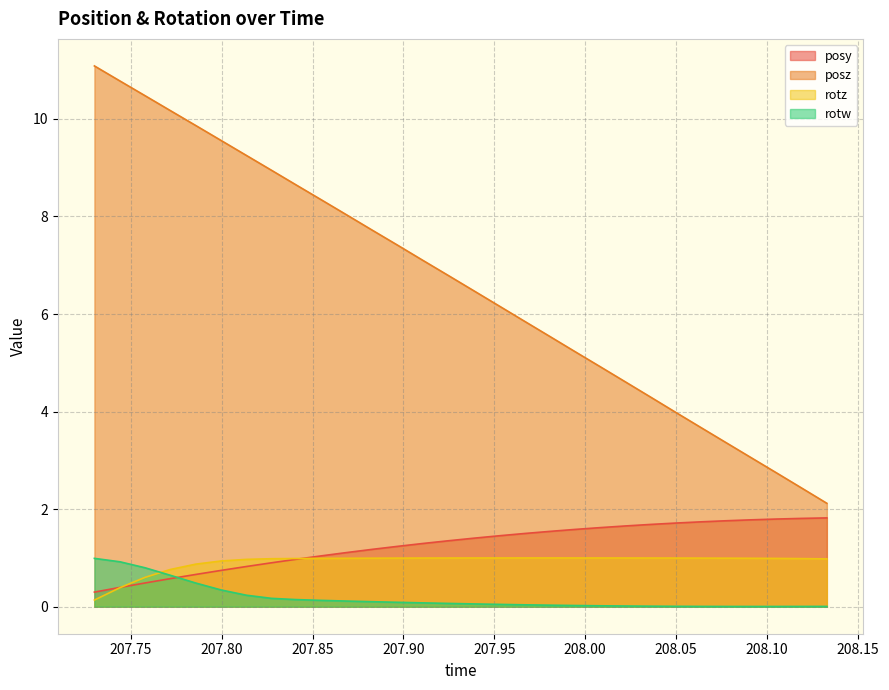

Reading right to left, transcribe all the data shown in this chart.

posy: 208.1329=1.8	208.1189=1.8	208.1051=1.8	208.0913=1.8	208.0774=1.8	208.0637=1.7	208.05=1.7	208.0359=1.7	208.0221=1.7	208.0082=1.6	207.9941=1.6	207.9806=1.5	207.9664=1.5	207.953=1.5	207.9386=1.4	207.9247=1.4	207.9106=1.3	207.8969=1.2	207.8829=1.2	207.8688=1.1	207.855=1.0	207.8409=1.0	207.8274=0.9	207.8136=0.8	207.7997=0.7	207.7858=0.7	207.7717=0.6	207.7578=0.5	207.7441=0.4	207.73=0.3
posz: 208.1329=2.1	208.1189=2.4	208.1051=2.7	208.0913=3.1	208.0774=3.4	208.0637=3.7	208.05=4.0	208.0359=4.3	208.0221=4.6	208.0082=4.9	207.9941=5.2	207.9806=5.5	207.9664=5.9	207.953=6.2	207.9386=6.5	207.9247=6.8	207.9106=7.1	207.8969=7.4	207.8829=7.7	207.8688=8.0	207.855=8.3	207.8409=8.6	207.8274=8.9	207.8136=9.3	207.7997=9.6	207.7858=9.9	207.7717=10.2	207.7578=10.5	207.7441=10.8	207.73=11.1
rotz: 208.1329=1.0	208.1189=1.0	208.1051=1.0	208.0913=1.0	208.0774=1.0	208.0637=1.0	208.05=1.0	208.0359=1.0	208.0221=1.0	208.0082=1.0	207.9941=1.0	207.9806=1.0	207.9664=1.0	207.953=1.0	207.9386=1.0	207.9247=1.0	207.9106=1.0	207.8969=1.0	207.8829=1.0	207.8688=1.0	207.855=1.0	207.8409=1.0	207.8274=1.0	207.8136=1.0	207.7997=0.9	207.7858=0.9	207.7717=0.8	207.7578=0.6	207.7441=0.4	207.73=0.1
rotw: 208.1329=0.0	208.1189=0.0	208.1051=0.0	208.0913=0.0	208.0774=0.0	208.0637=0.0	208.05=0.0	208.0359=0.0	208.0221=0.0	208.0082=0.0	207.9941=0.0	207.9806=0.0	207.9664=0.0	207.953=0.0	207.9386=0.1	207.9247=0.1	207.9106=0.1	207.8969=0.1	207.8829=0.1	207.8688=0.1	207.855=0.1	207.8409=0.1	207.8274=0.2	207.8136=0.2	207.7997=0.3	207.7858=0.5	207.7717=0.6	207.7578=0.8	207.7441=0.9	207.73=1.0